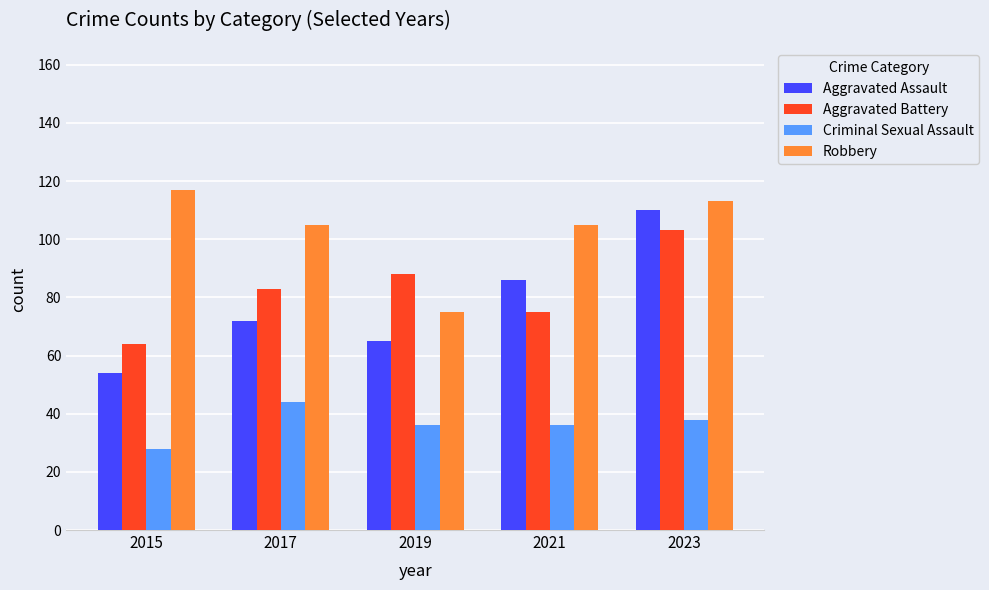

At how many categories does at least one series exceed 42?

5